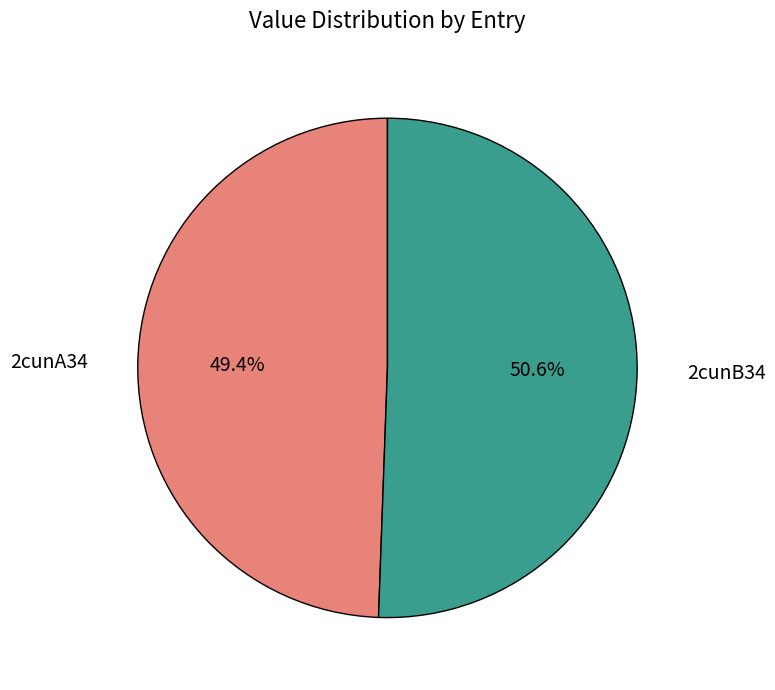

Do 2cunA34 and 2cunB34 together represent more than half of the pie?

Yes